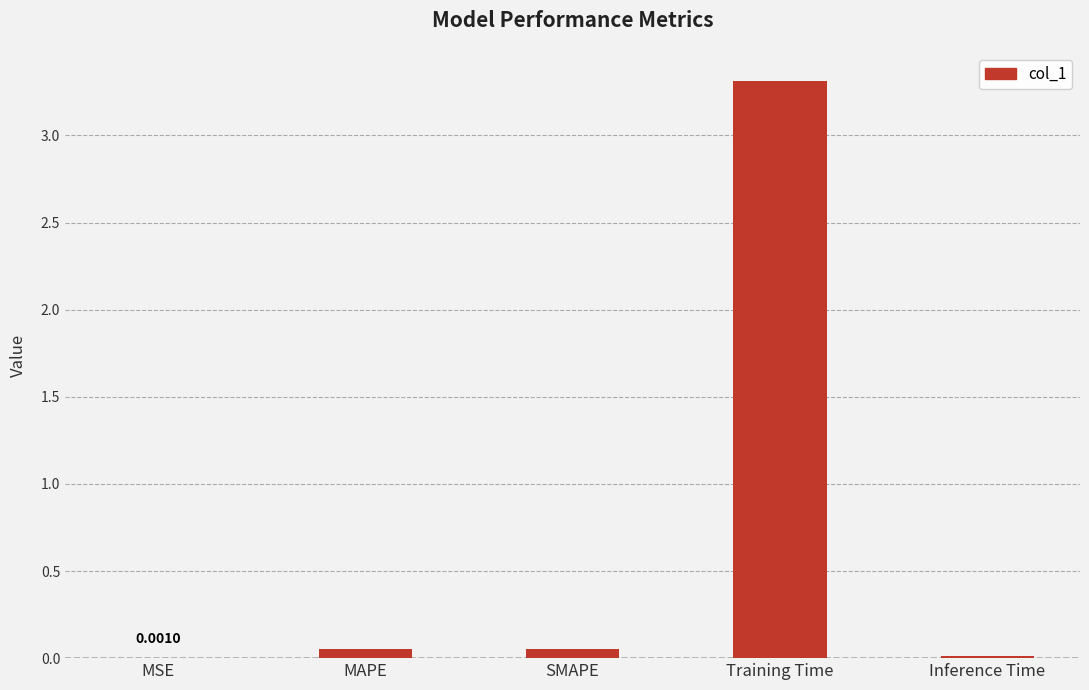

Which has a higher value, Training Time or Inference Time?

Training Time